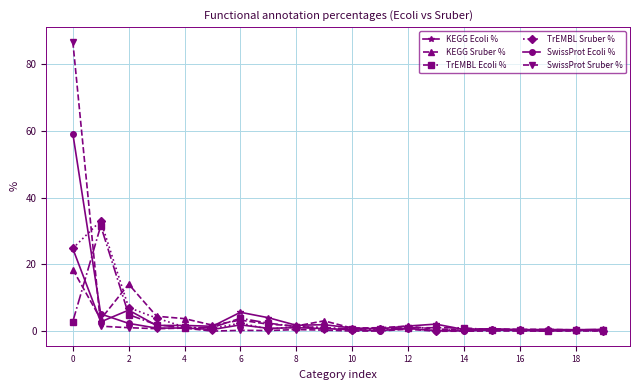

What is the highest value of the KEGG Sruber % series?

18.5